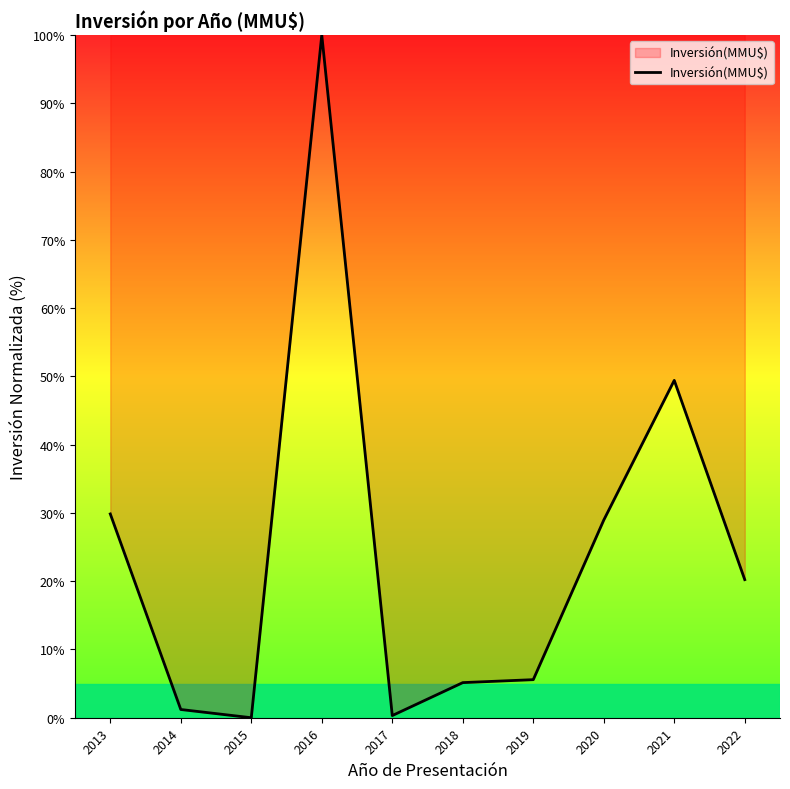

What is the approximate value at 2020?

29.0